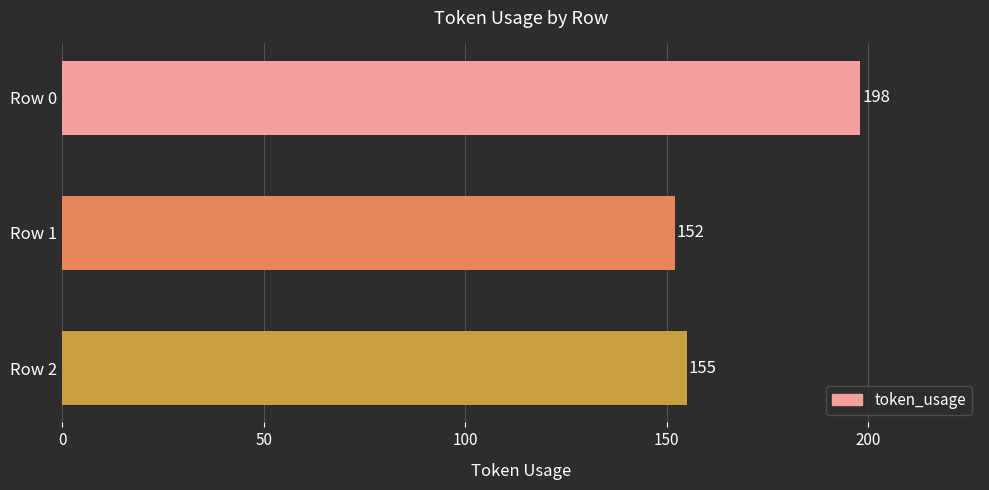

What is the sum of all values?

505